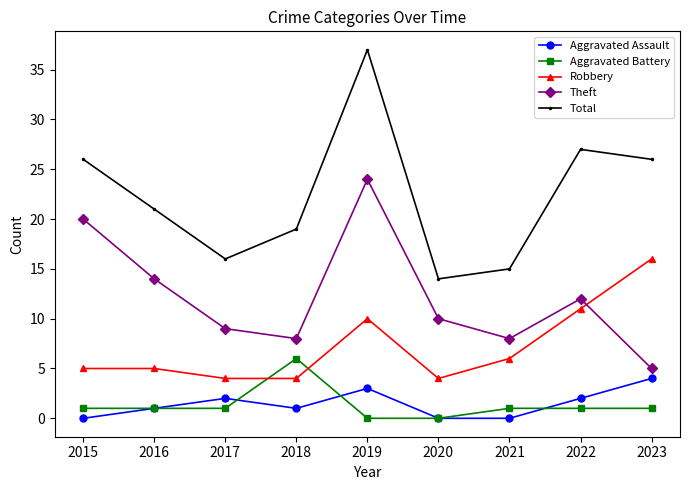

Where does the Total series first go above 21?

2015